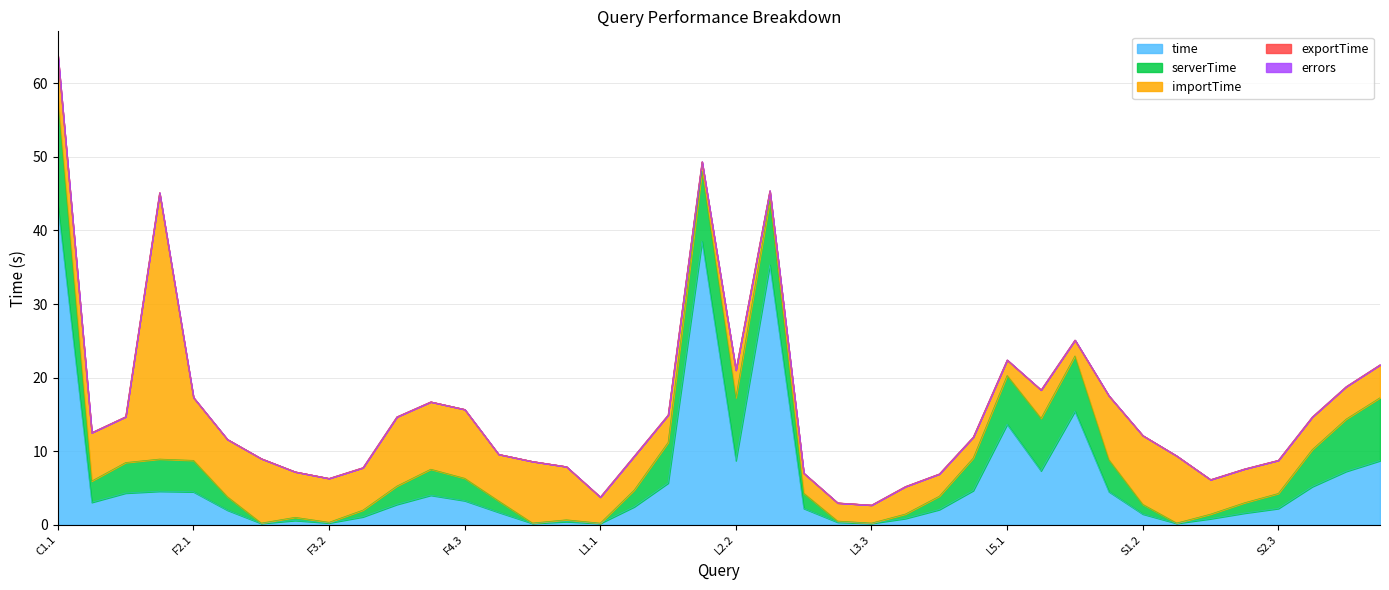

True or false: serverTime and exportTime intersect in this chart.

False